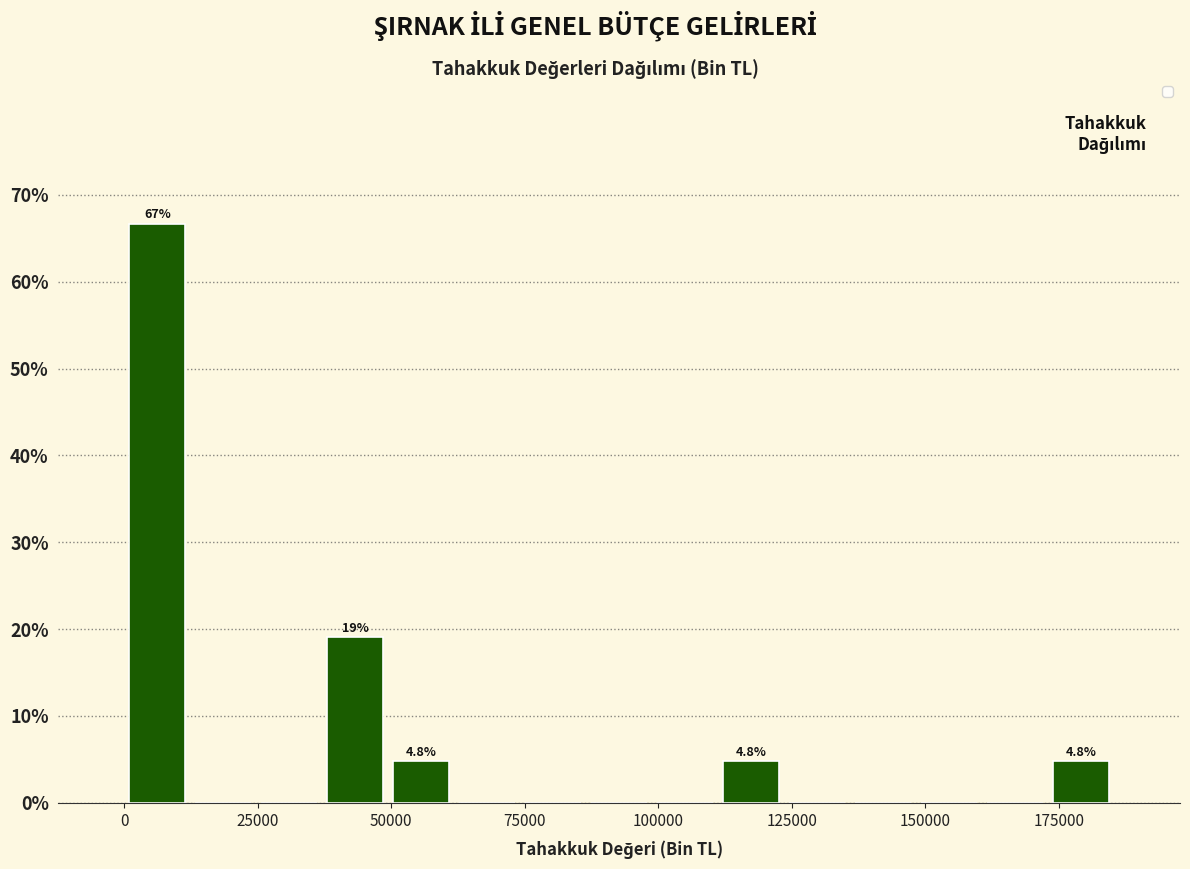

Read against the x-axis, roughly where is the centre of the tallest bar?

5000